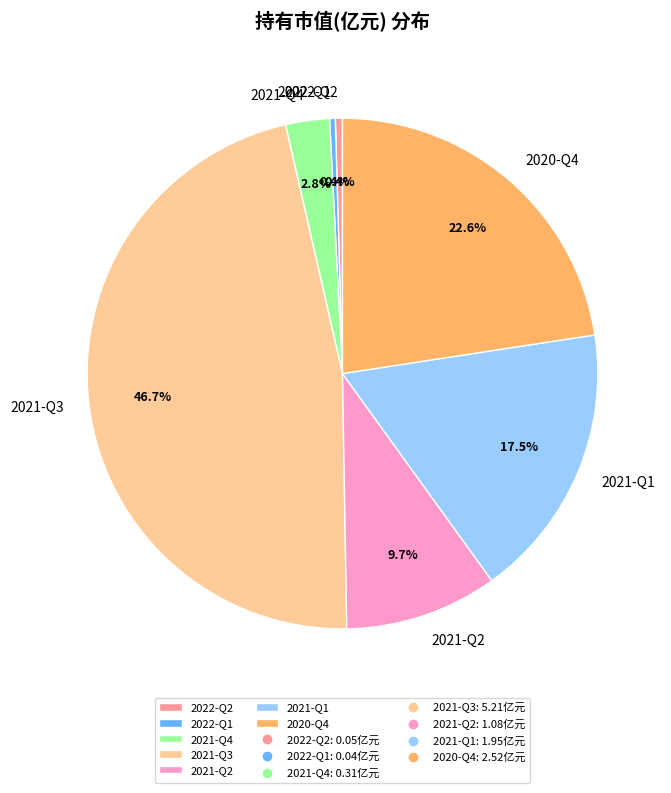

To the nearest percent, what is the difference between the 2021-Q1 and 2020-Q4 slice percentages?

5%